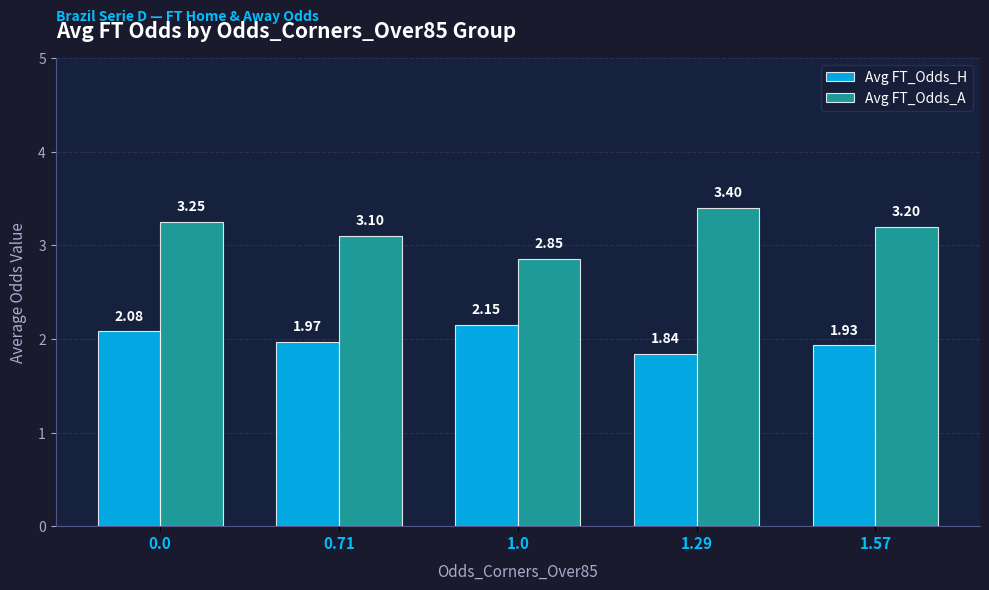

Which series has the widest spread of values?

Avg FT_Odds_A